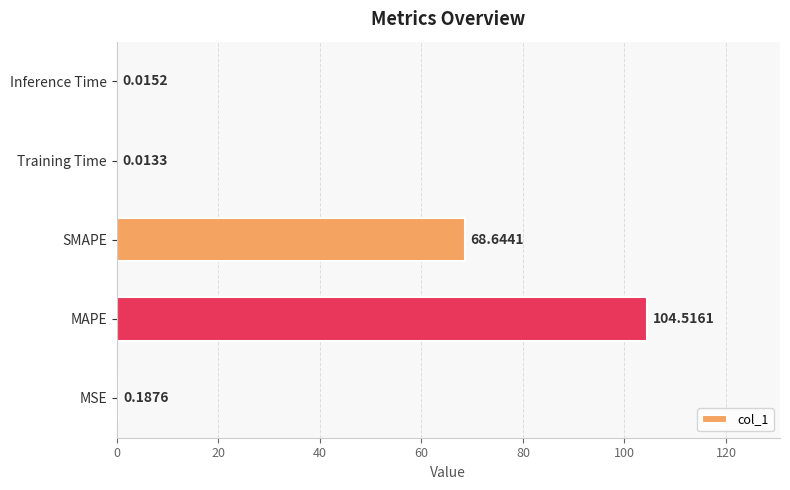

What is the change in value from MSE to SMAPE?

+68.5